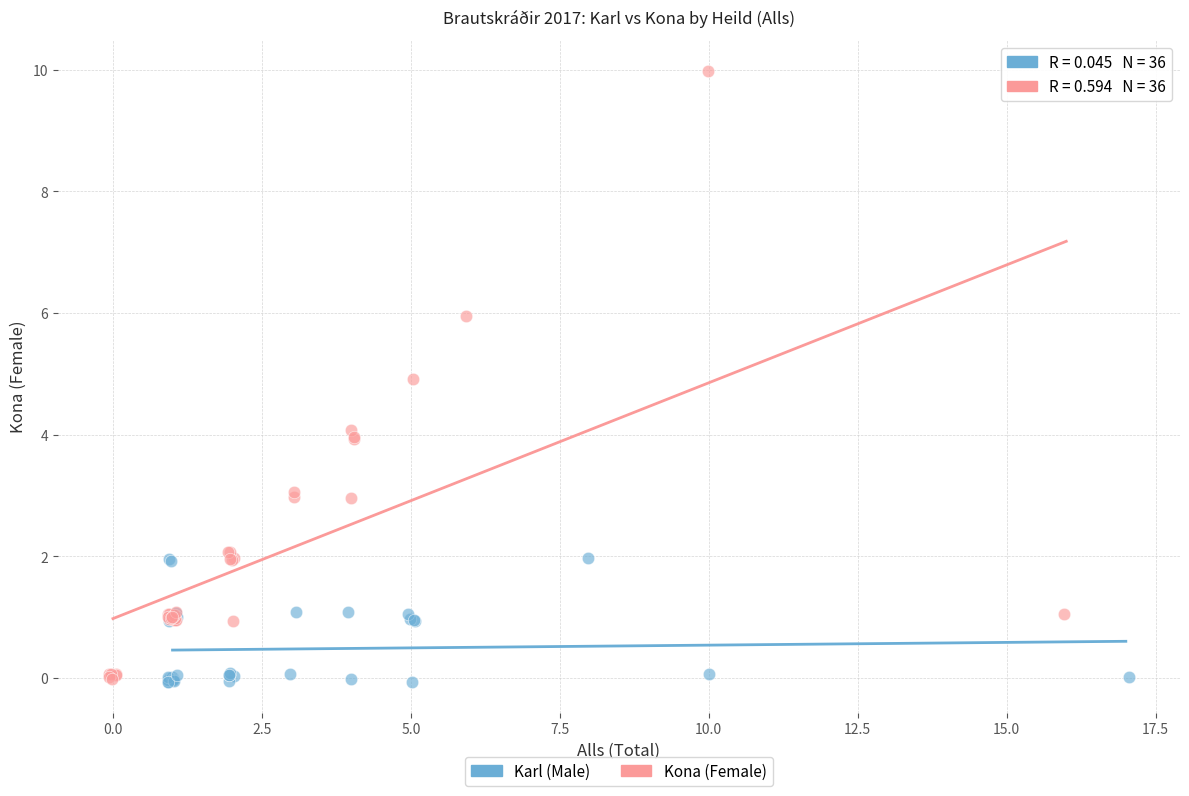

Which series contains the highest Y value?

Kona (Female)